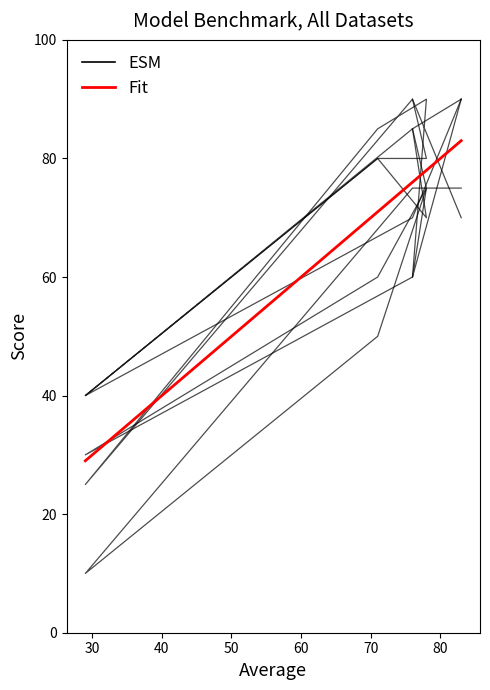

What is the highest value of the Data 1 series?

90